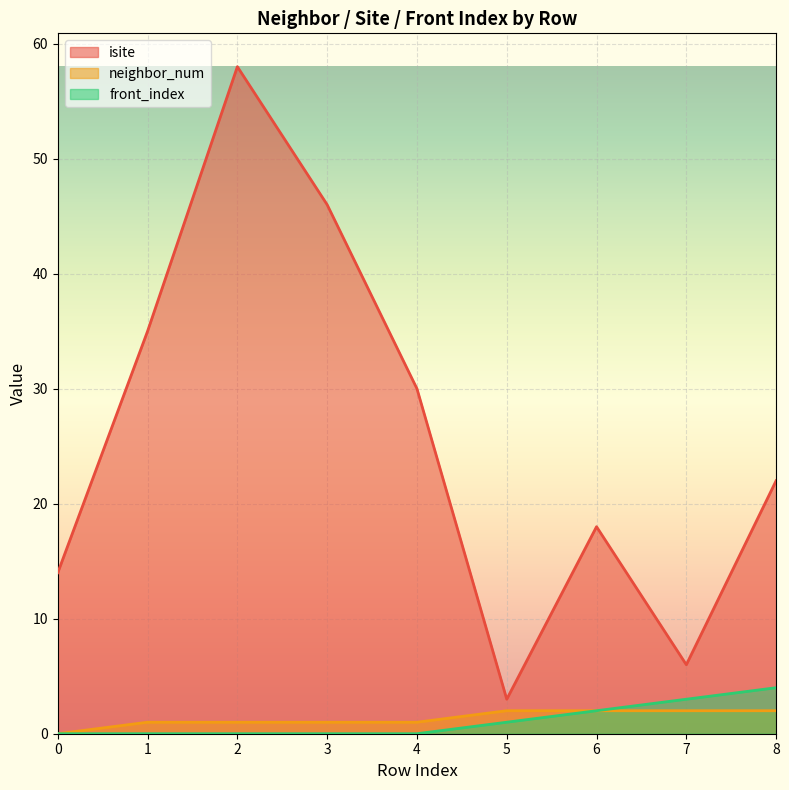

What is the difference between the maximum and minimum values in the neighbor_num series?

2